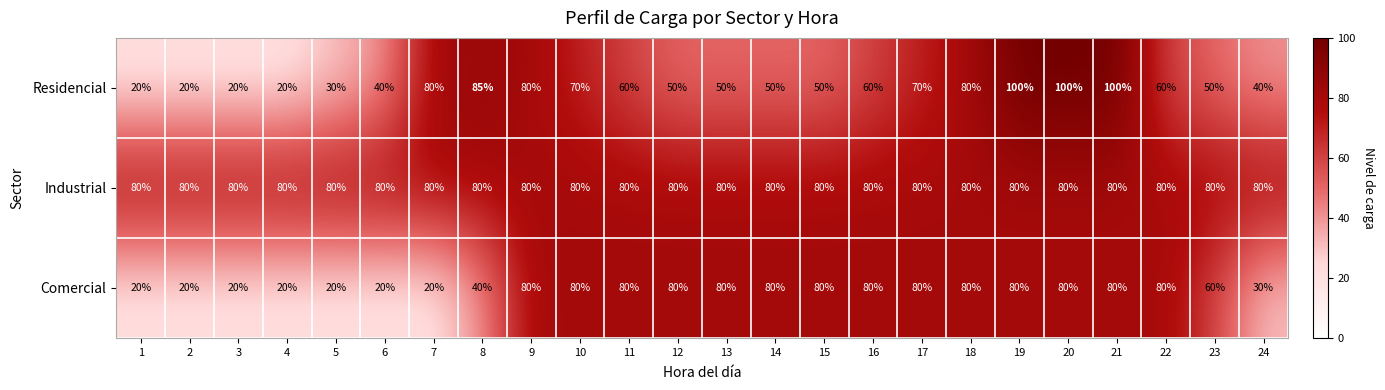

Between 14 and 19, which series saw the biggest shift?

Residencial